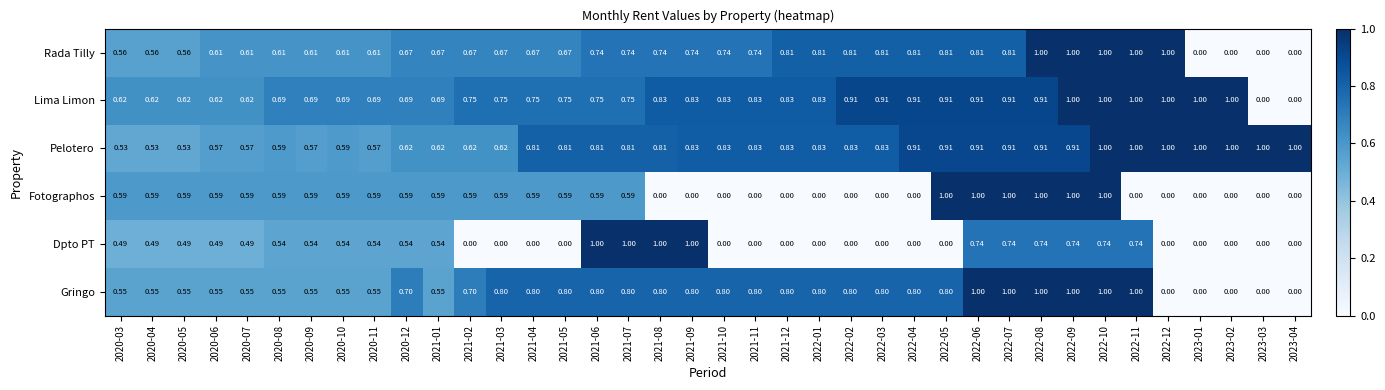

Which series has the largest total across all categories?

Pelotero